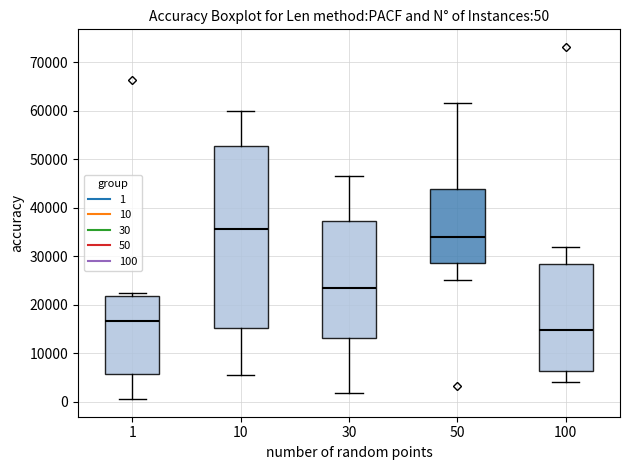

Which box's median line is the lowest?

100